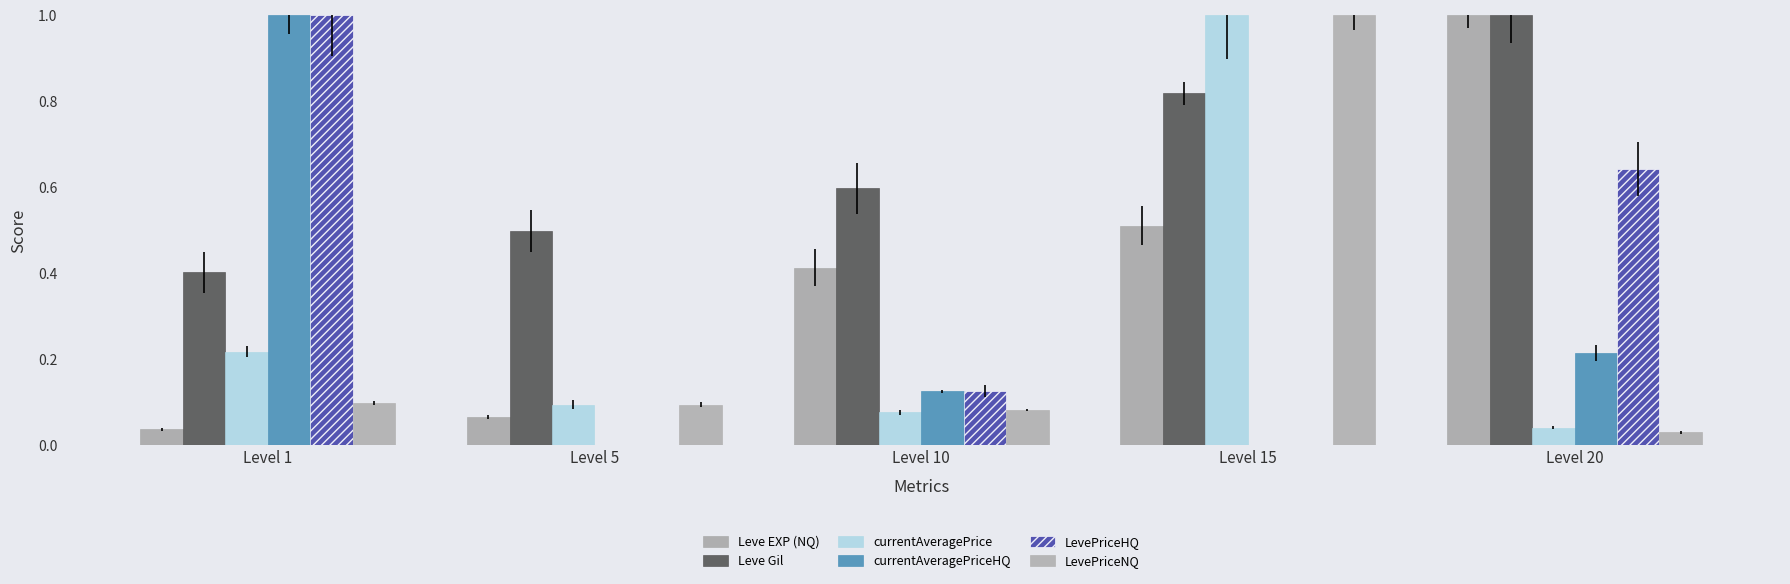

Does the chart contain stacked bars?

No